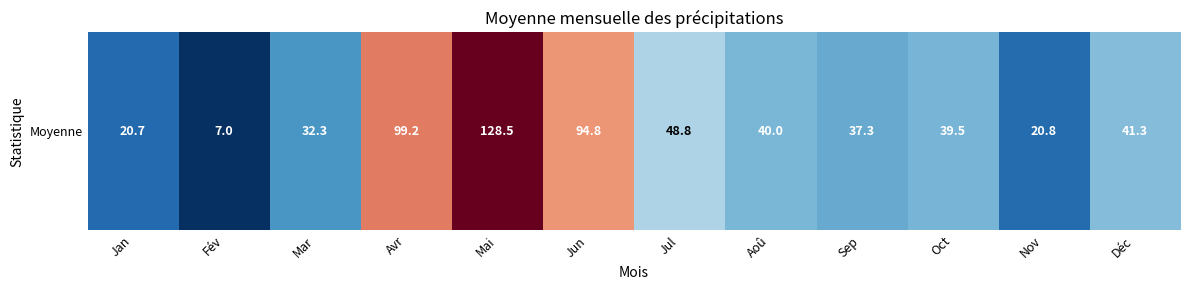

True or false: the data shows 18.2 at Déc.

False